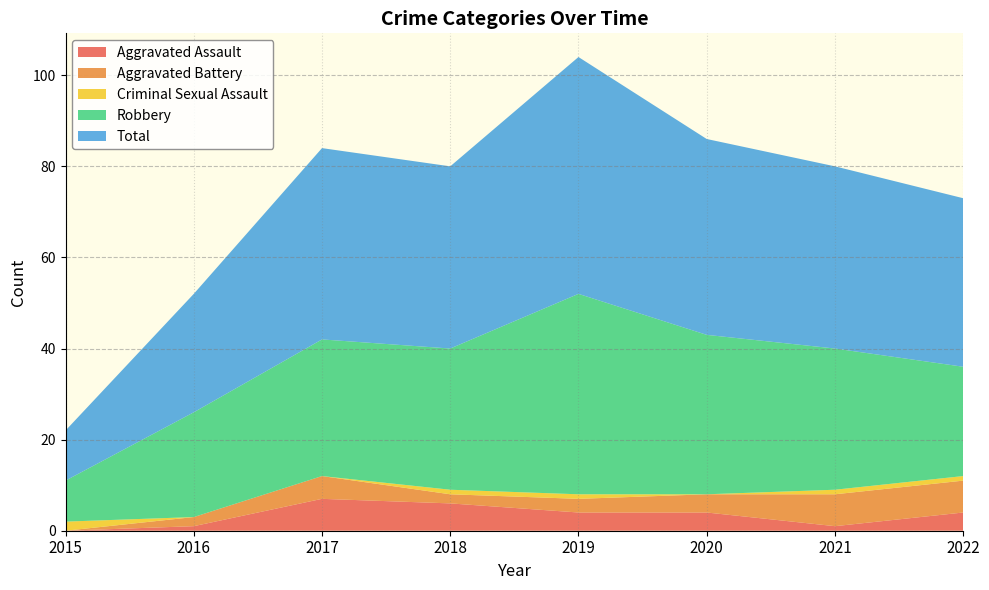

Reading left to right, extract all data points from this chart.

Aggravated Assault: 2015=0	2016=1	2017=7	2018=6	2019=4	2020=4	2021=1	2022=4
Aggravated Battery: 2015=0	2016=2	2017=5	2018=2	2019=3	2020=4	2021=7	2022=7
Criminal Sexual Assault: 2015=2	2016=0	2017=0	2018=1	2019=1	2020=0	2021=1	2022=1
Robbery: 2015=9	2016=23	2017=30	2018=31	2019=44	2020=35	2021=31	2022=24
Total: 2015=11	2016=26	2017=42	2018=40	2019=52	2020=43	2021=40	2022=37